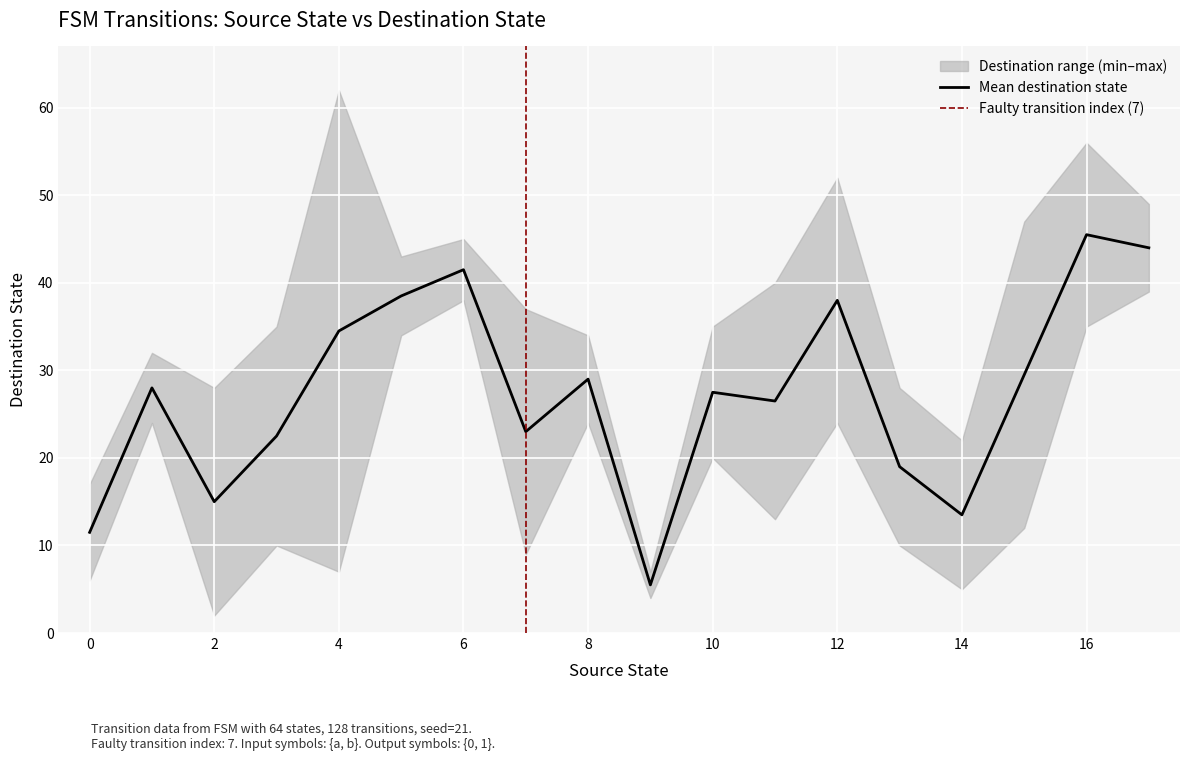

The value of Mean destination state at 10 is 15.9. True or false?

False